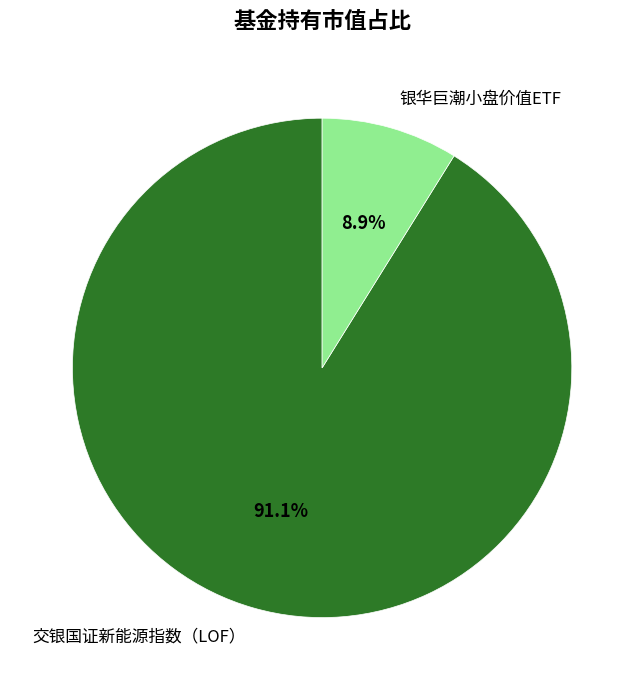

Is there any slice that represents more than half of the pie?

Yes